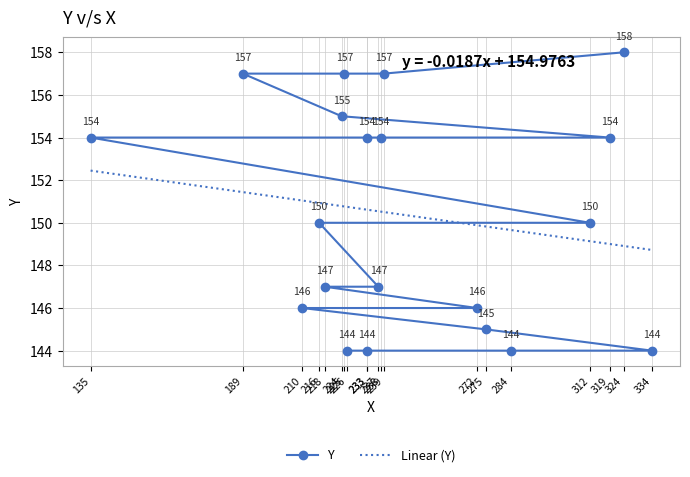

The value at 218 is 209. True or false?

False